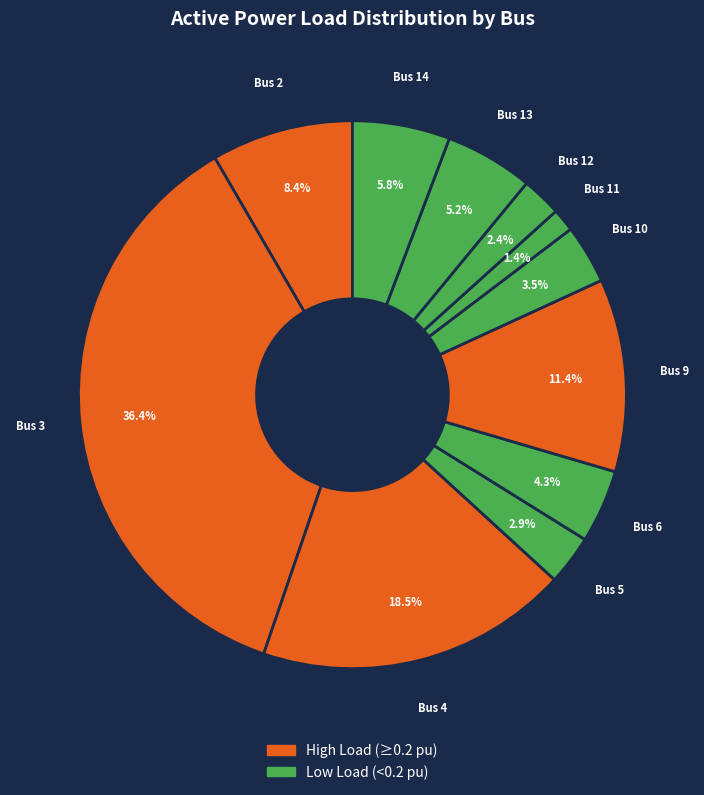

Does Bus 4 account for over 50% of the chart?

No